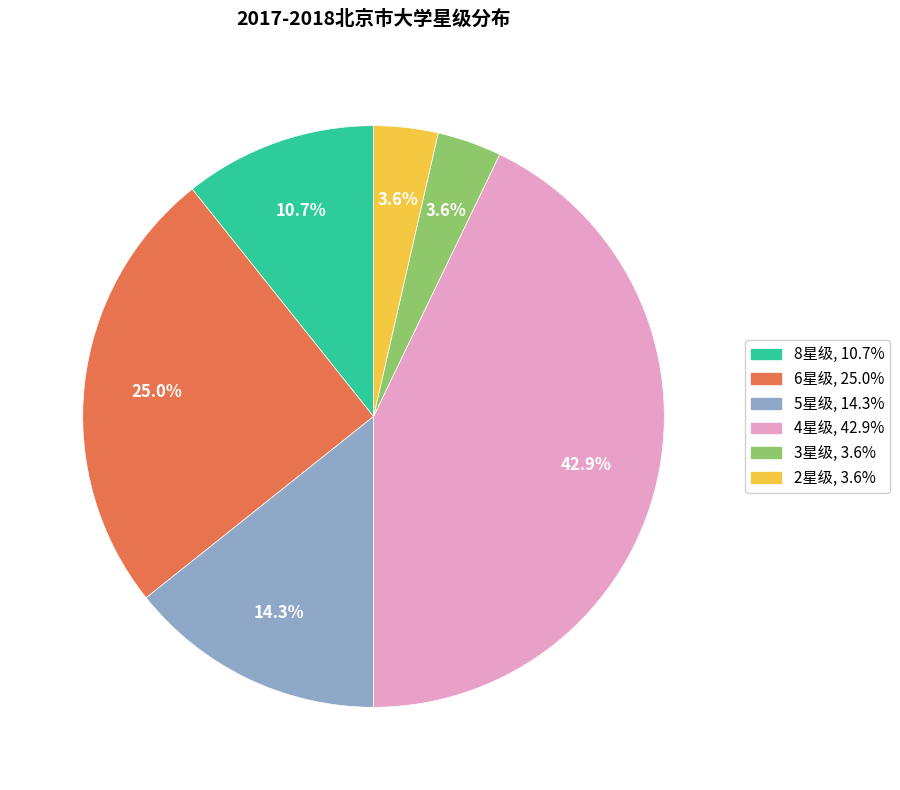

What percentage is the 5星级 slice, to the nearest percent?

14%